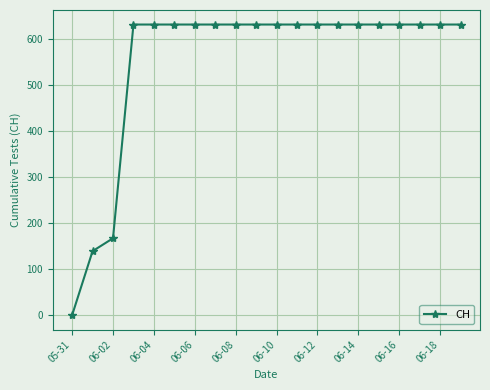

What is the value of the 11th point from the left?

631